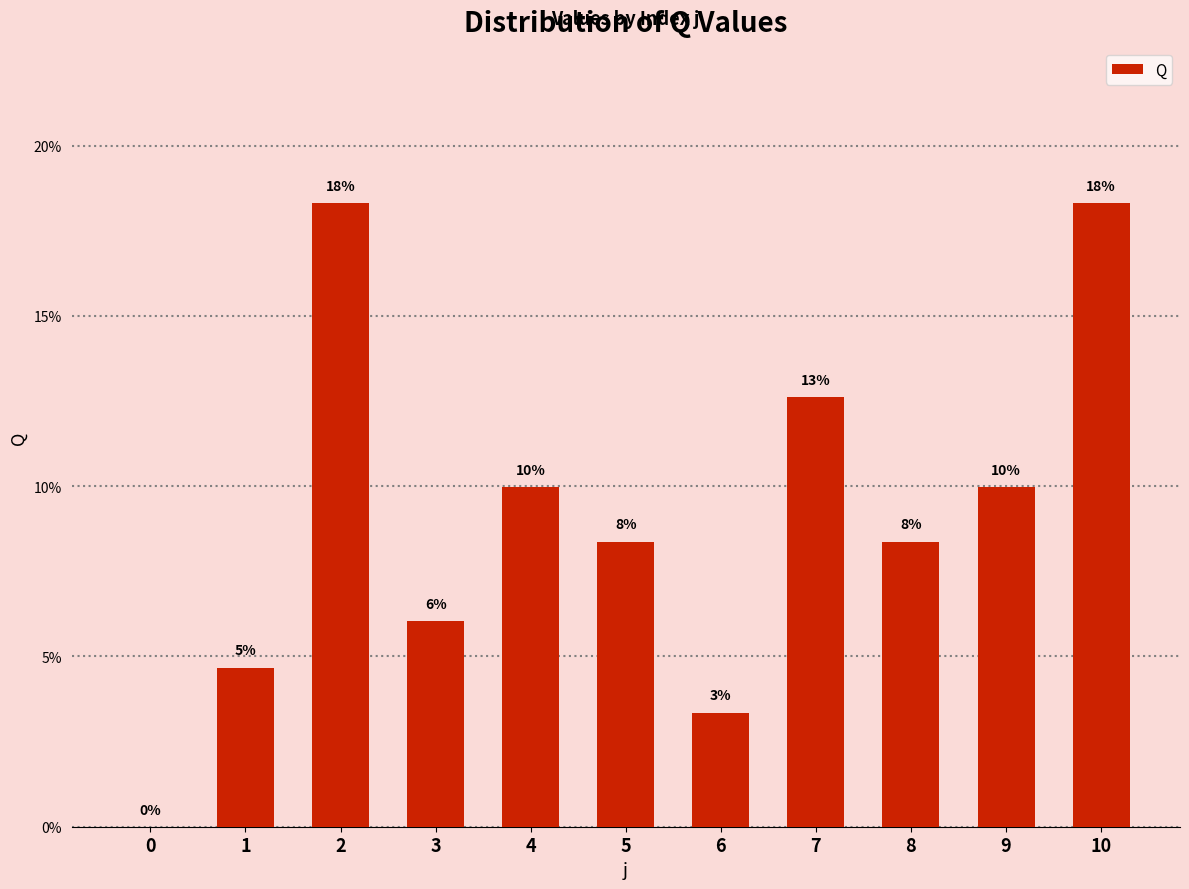

What is the value of the 8th bar from the left?

12.6